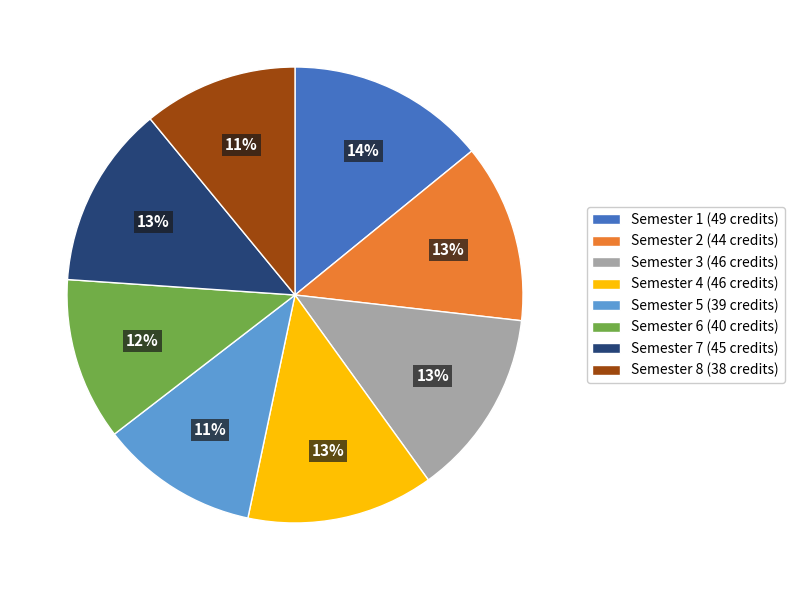

Count the number of slices in the pie.

8